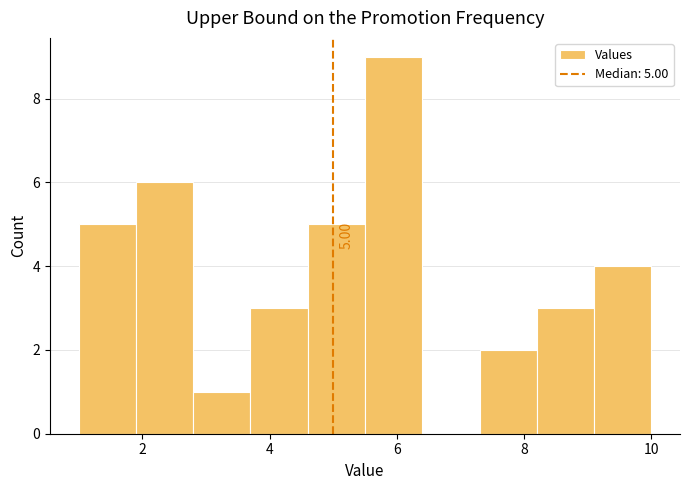

Over which range of the x-axis is the bar tallest?

5.5 to 6.4